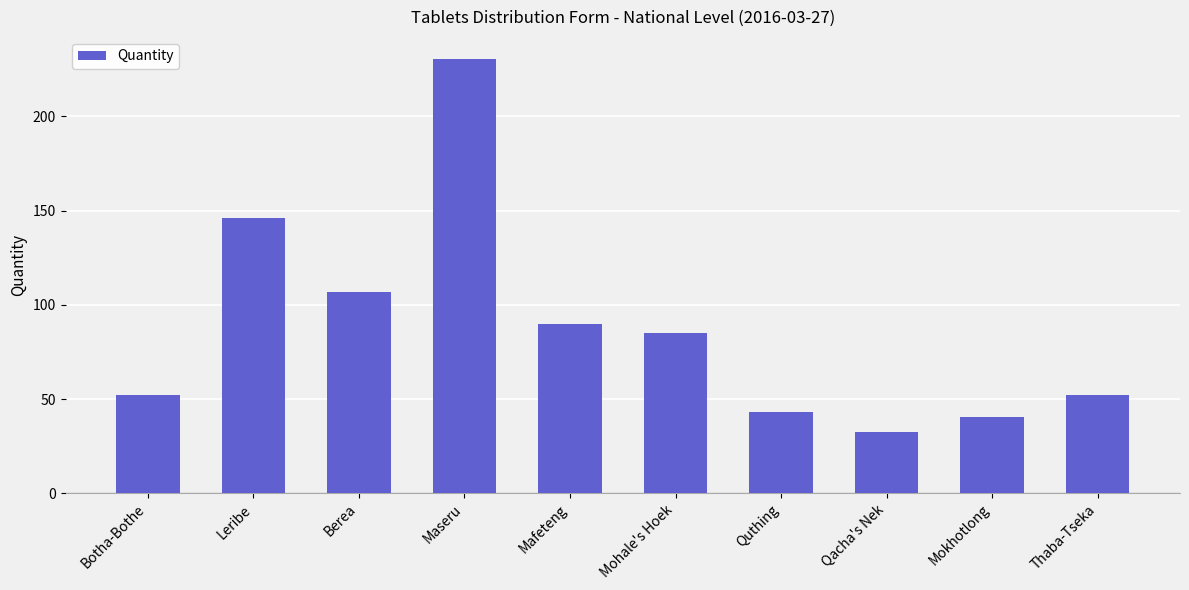

What value does the data have at Leribe?

146.3